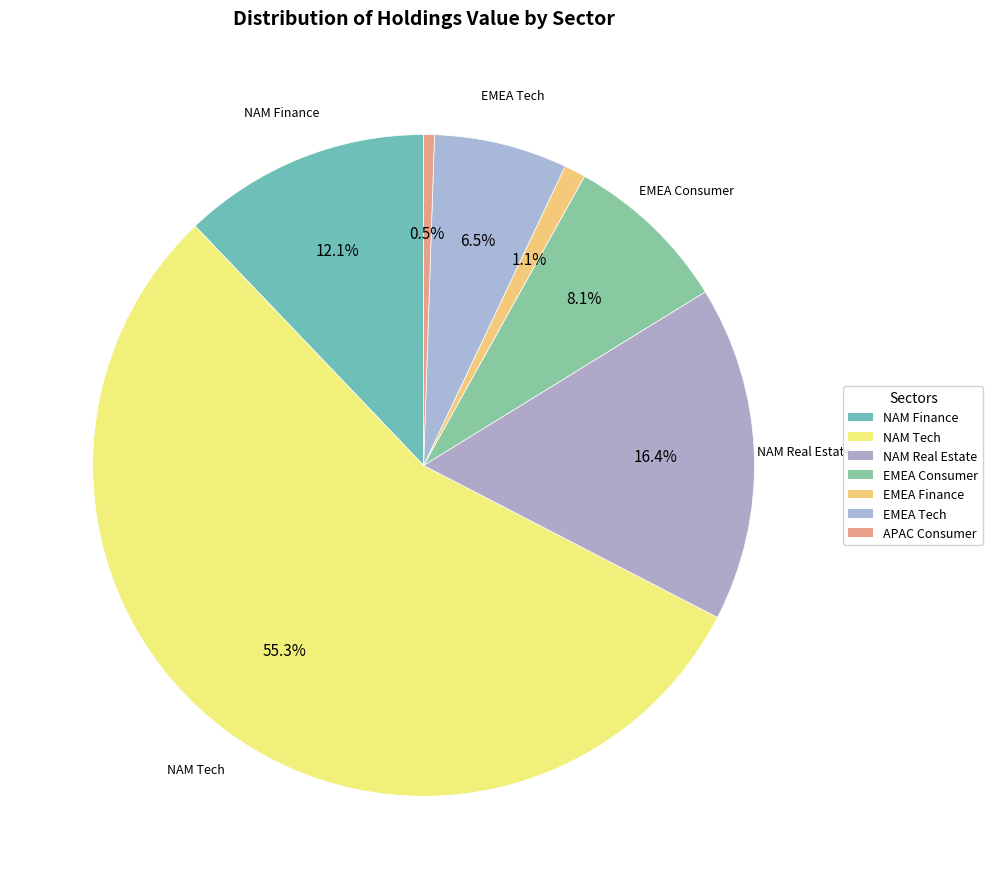

How many slices are in this pie chart?

7